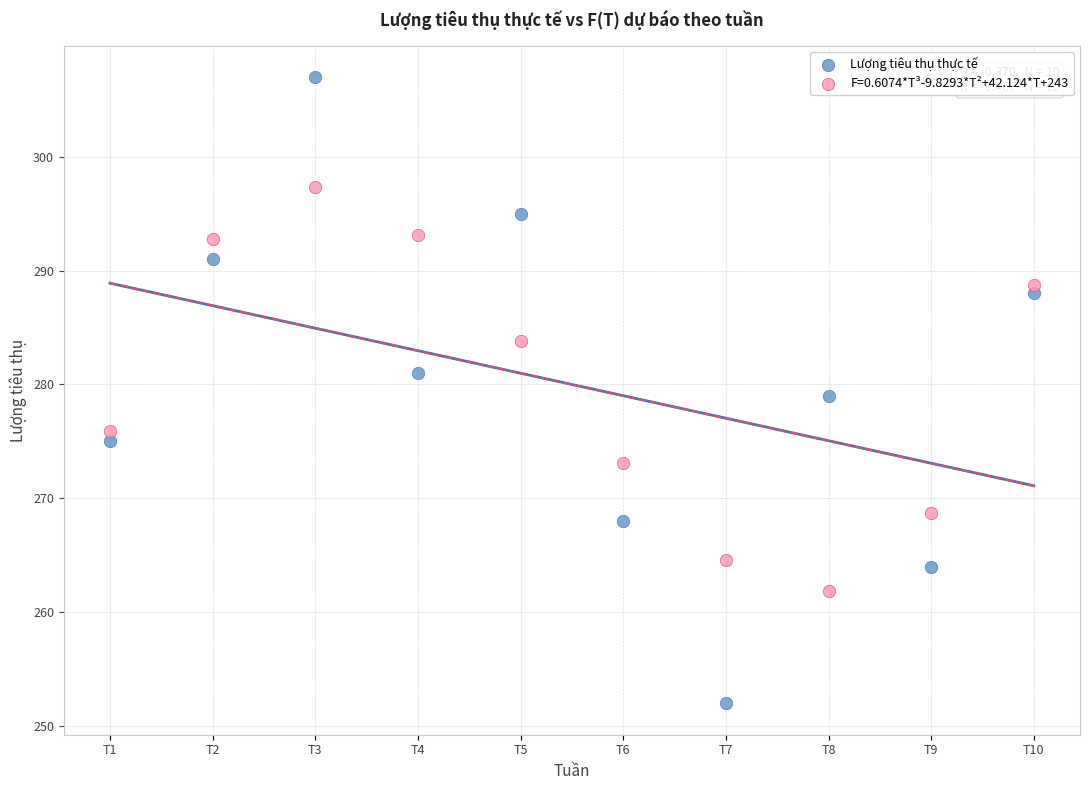

Which series contains the lowest Y value?

Lượng tiêu thụ thực tế